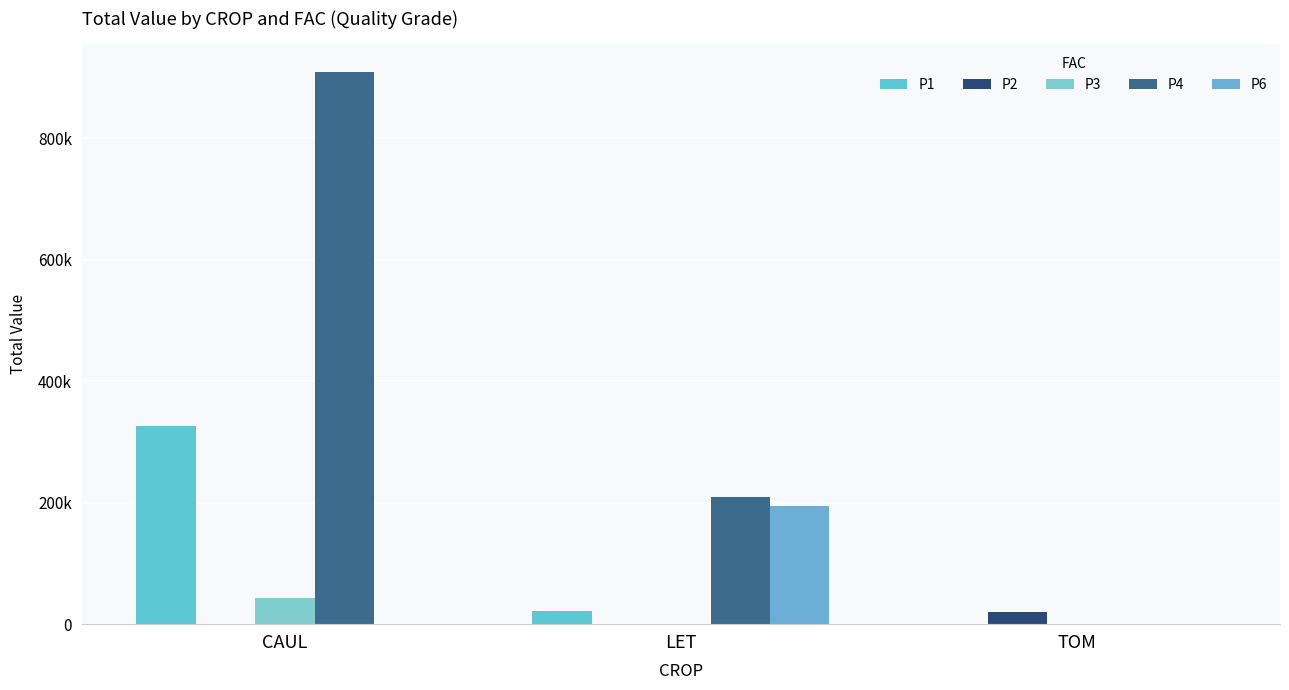

What is the difference between the P1 values at CAUL and TOM?

327022.7